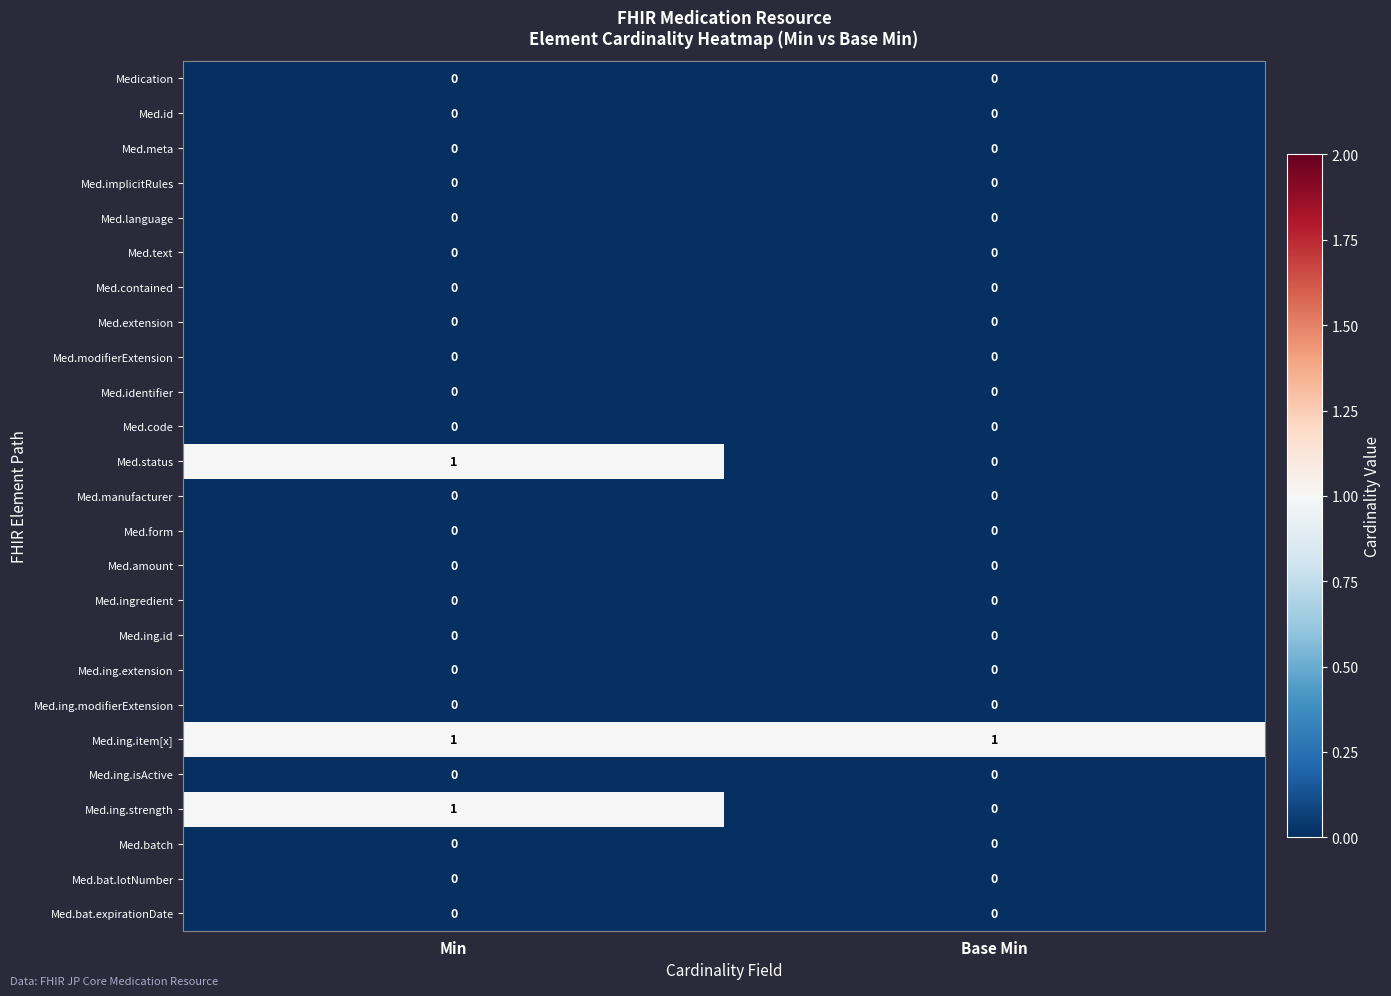

The value of Med.identifier at Base Min is 0. True or false?

True